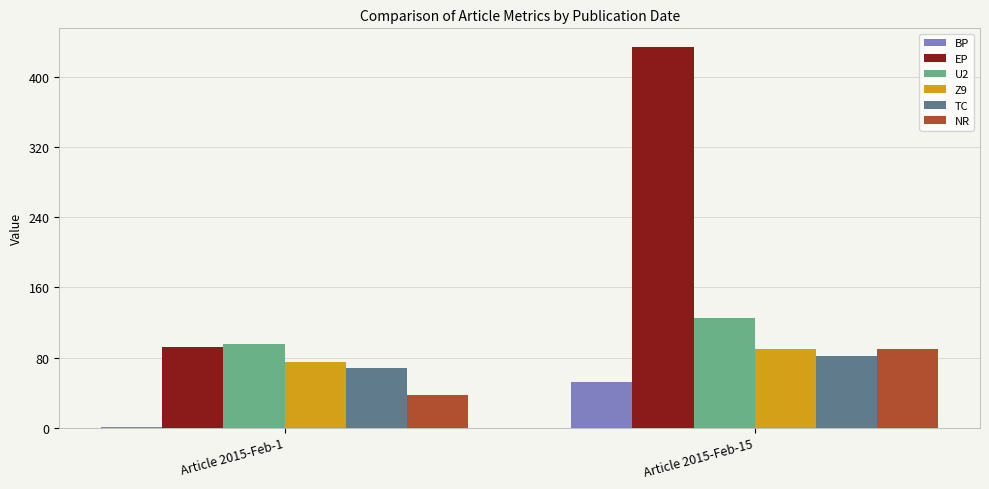

The U2 series shows 125 at Article 2015-Feb-15. True or false?

True